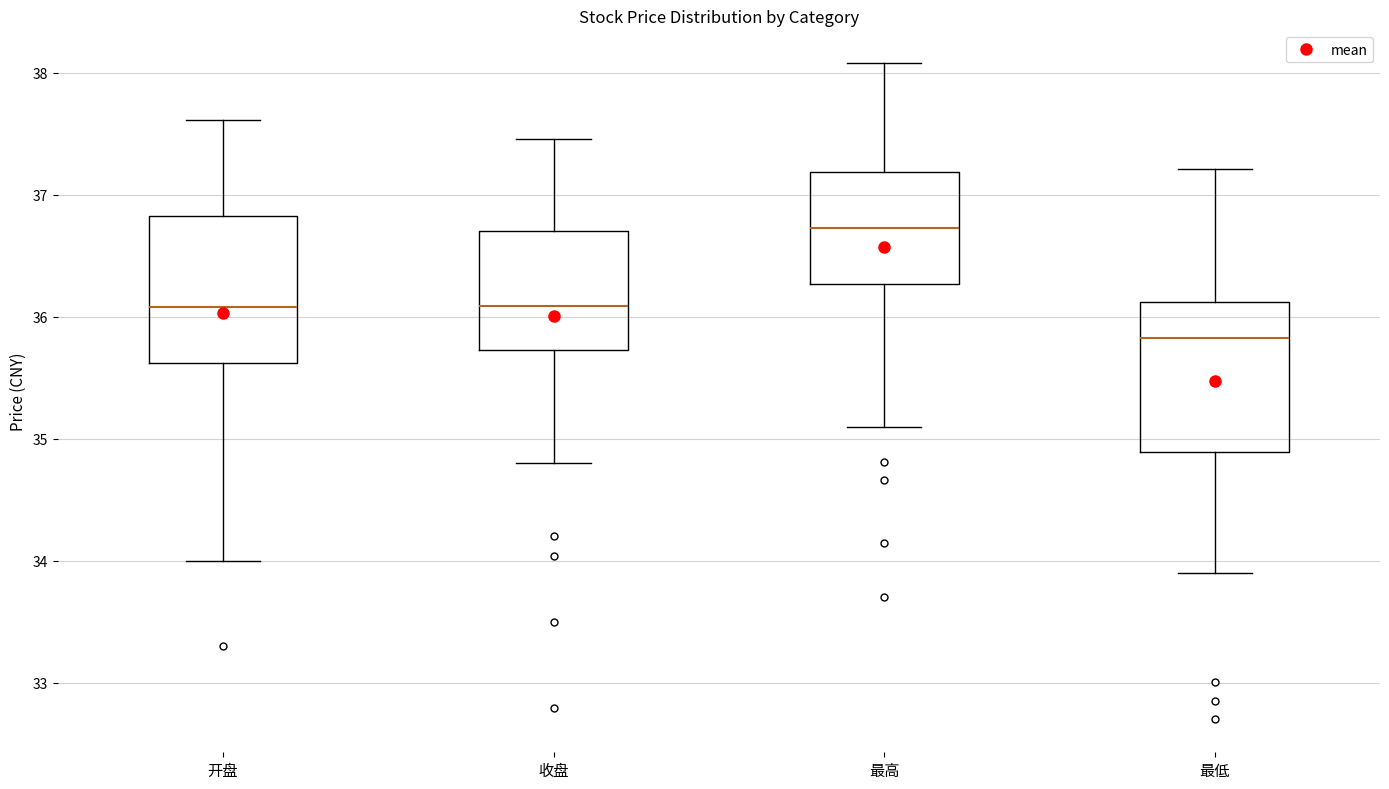

Where is the upper edge of the box for 最高 on the y-axis? The values are not printed on the chart, so give them approximately, as read against the axis.

37.2